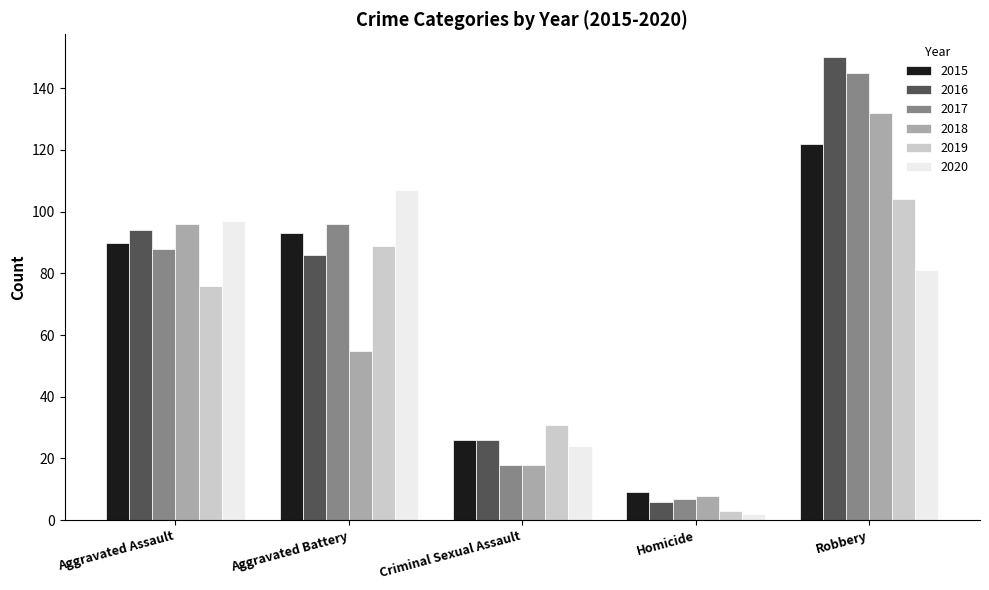

Are the bars horizontal?

No